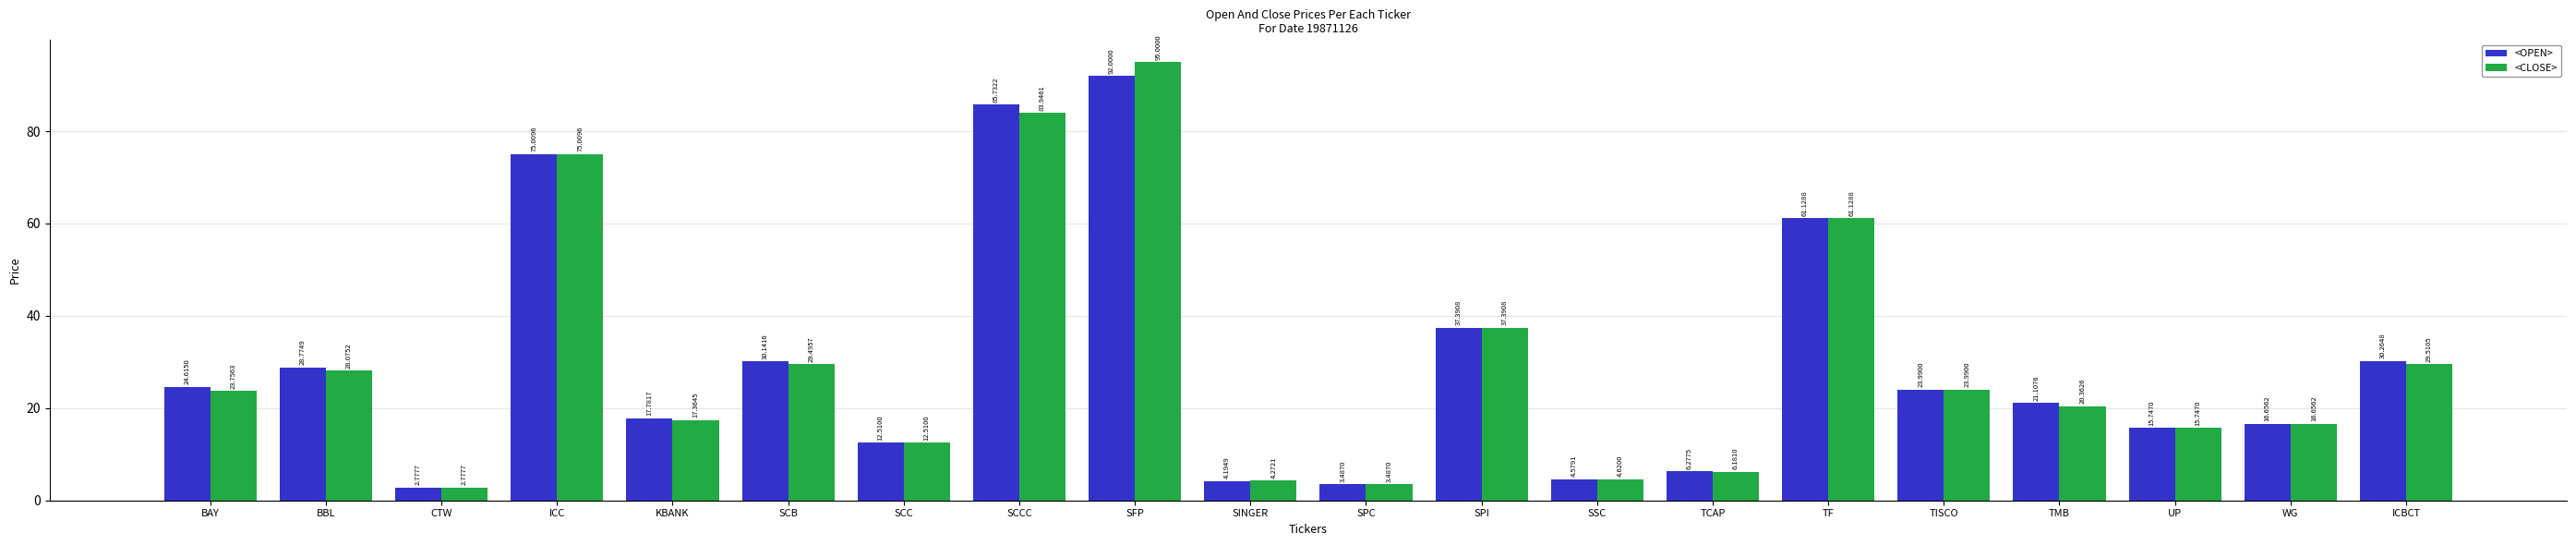

Does the chart contain stacked bars?

No